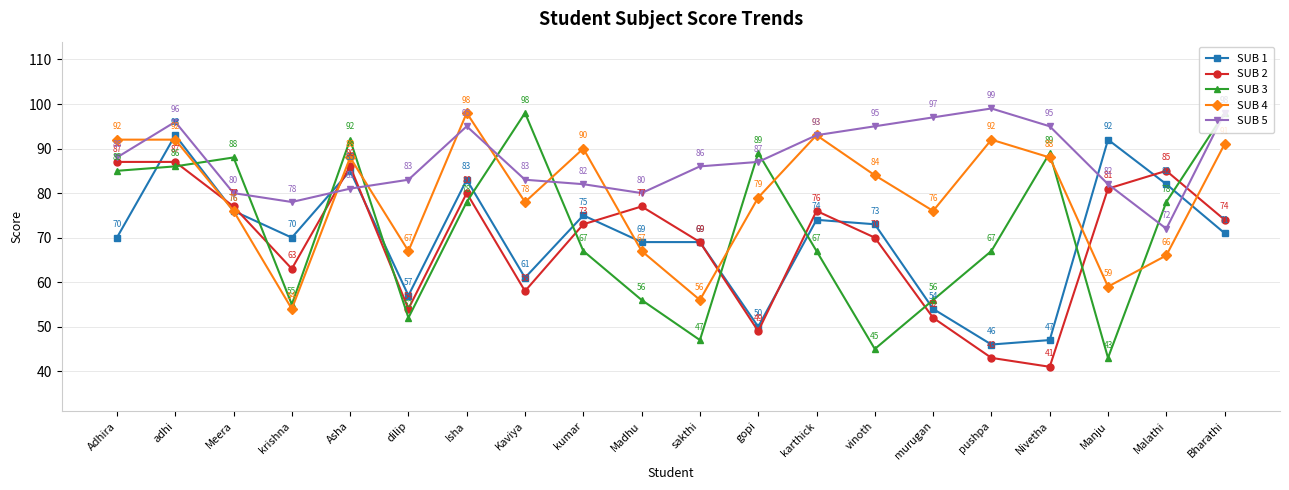

Which series has the largest total across all categories?

SUB 5